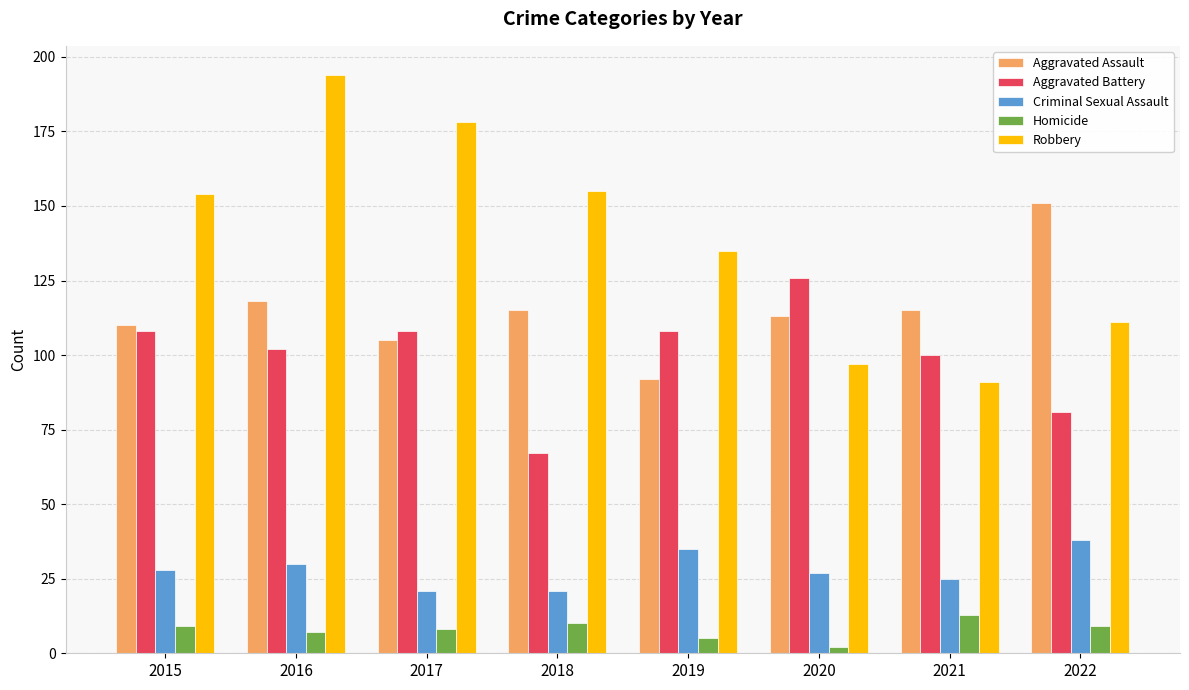

What value does the Aggravated Assault series have at 2017, to the nearest 5?

105